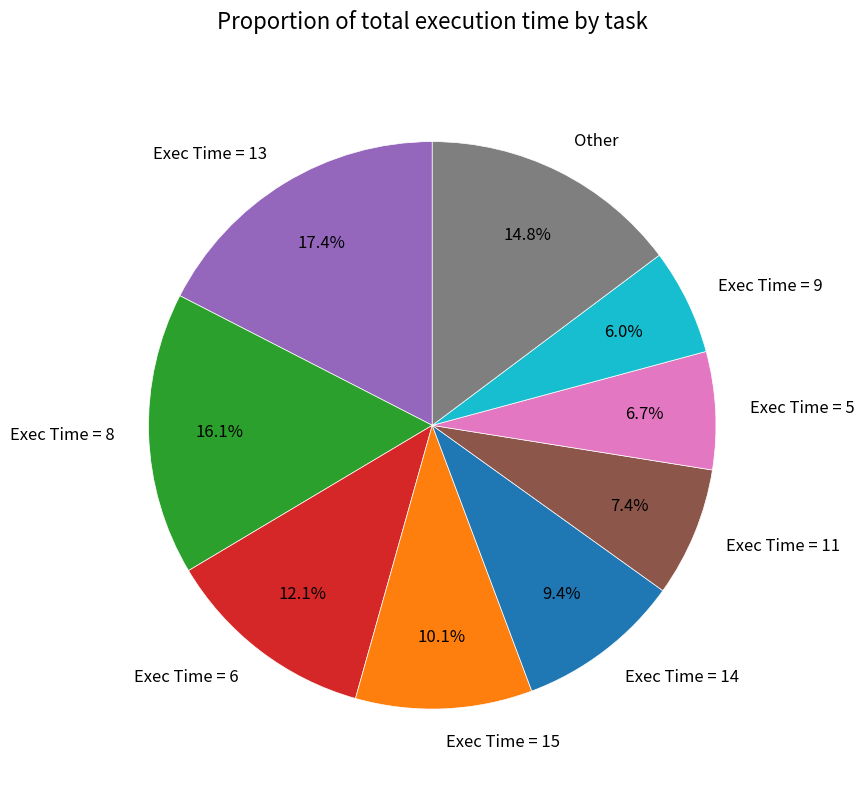

What percentage is NOT represented by Exec Time = 6?

87.9%